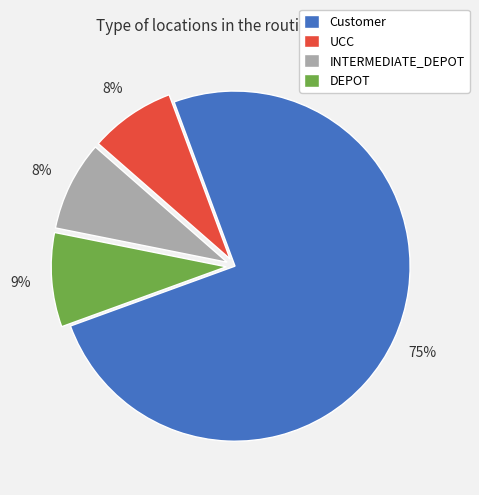

True or false: INTERMEDIATE_DEPOT accounts for 16% of the total.

False